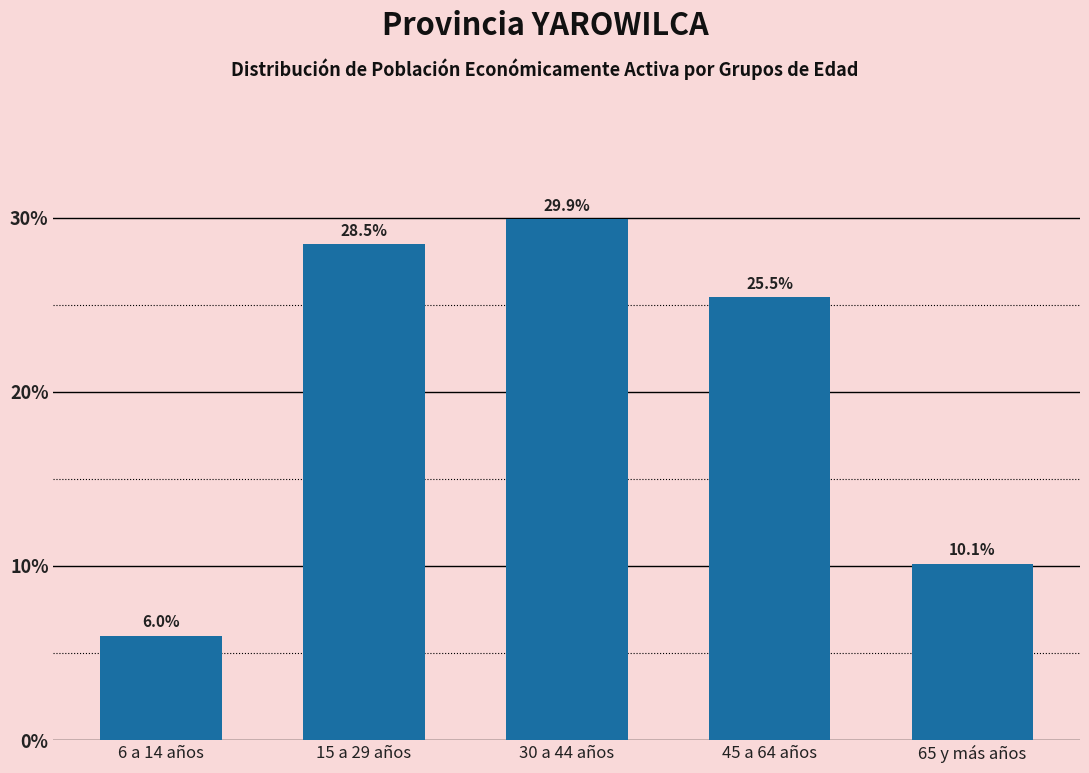

Reading left to right, extract all data points from this chart.

6 a 14 años=6.0	15 a 29 años=28.5	30 a 44 años=29.9	45 a 64 años=25.5	65 y más años=10.1